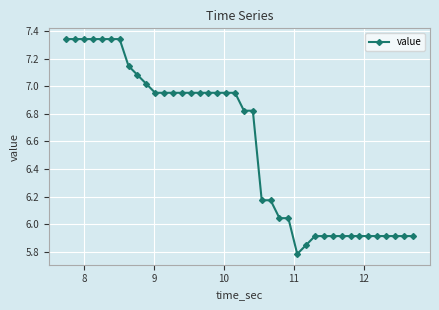

What is the value of the 35th point from the left?

5.9